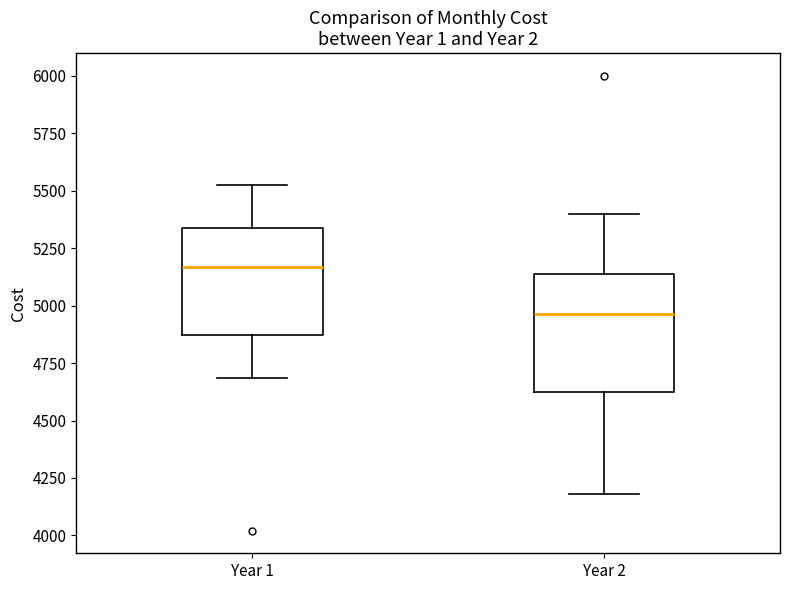

Reading left to right, read every box against the y-axis: the position of its median line, the range the box covers, and the ends of its whiskers. The values are not printed on the chart, so give them approximately, as read against the axis.

Year 1: median 5150, box 4850 to 5350, whiskers 4700 to 5550
Year 2: median 4950, box 4650 to 5150, whiskers 4200 to 5400